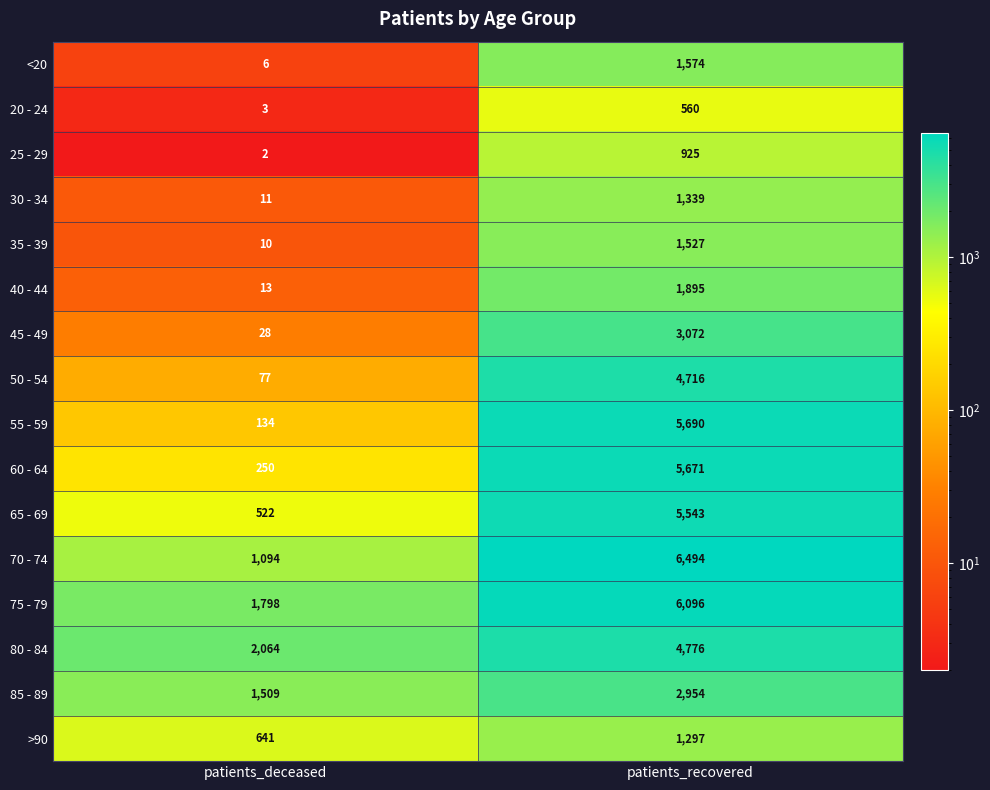

Is it true that 55 - 59 equals 5690 at patients_recovered?

True